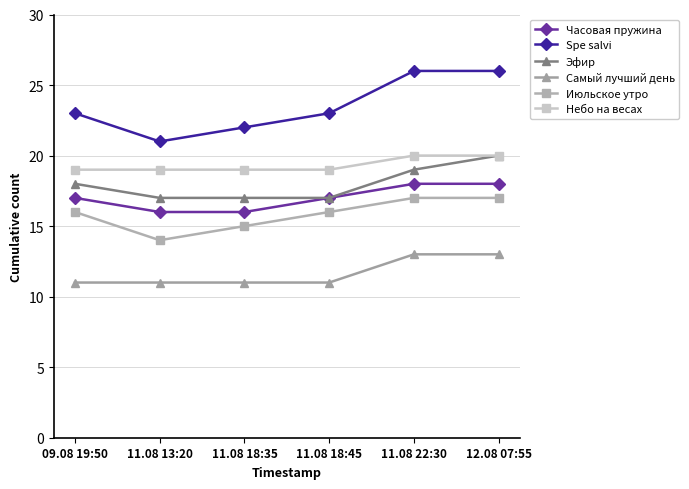

What position from the left is 11.08 18:45?

4